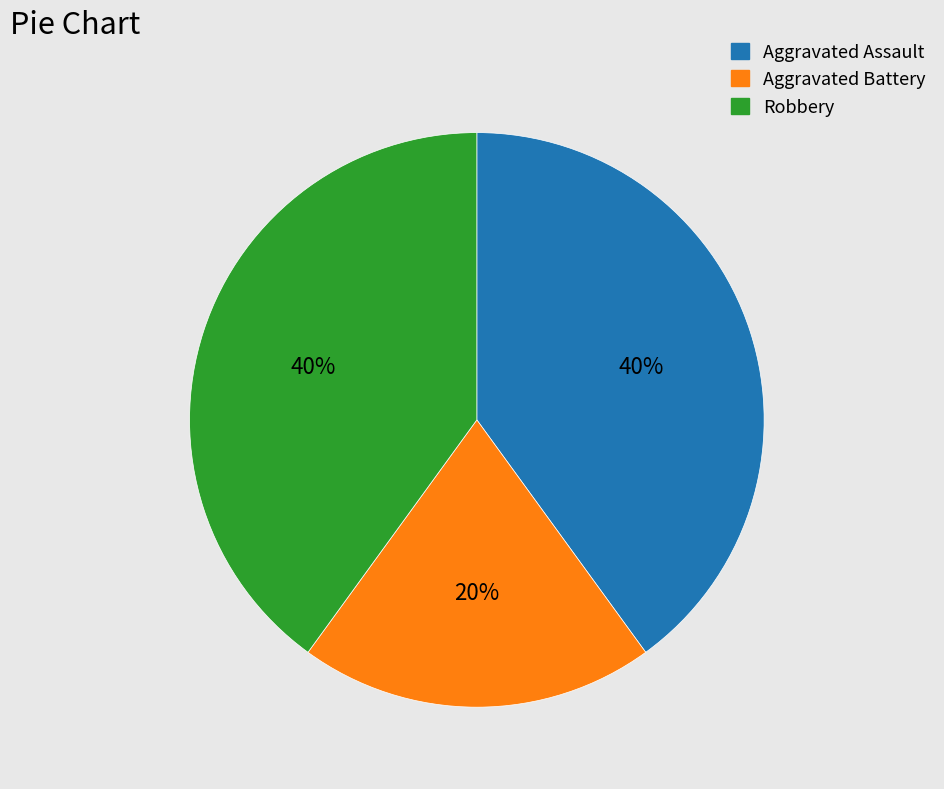

Do Robbery and Aggravated Battery together represent more than half of the pie?

Yes